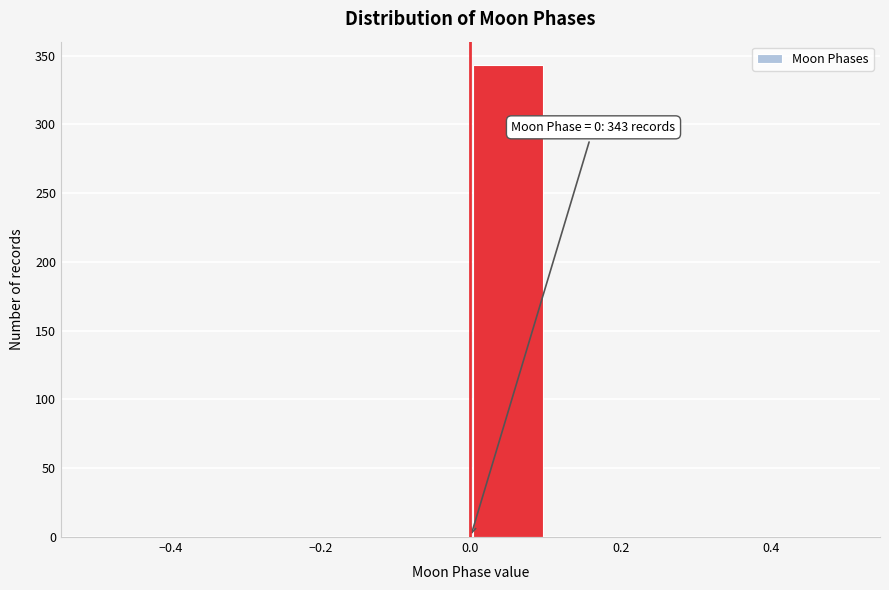

Which range on the x-axis has the tallest bar?

0.0 to 0.1